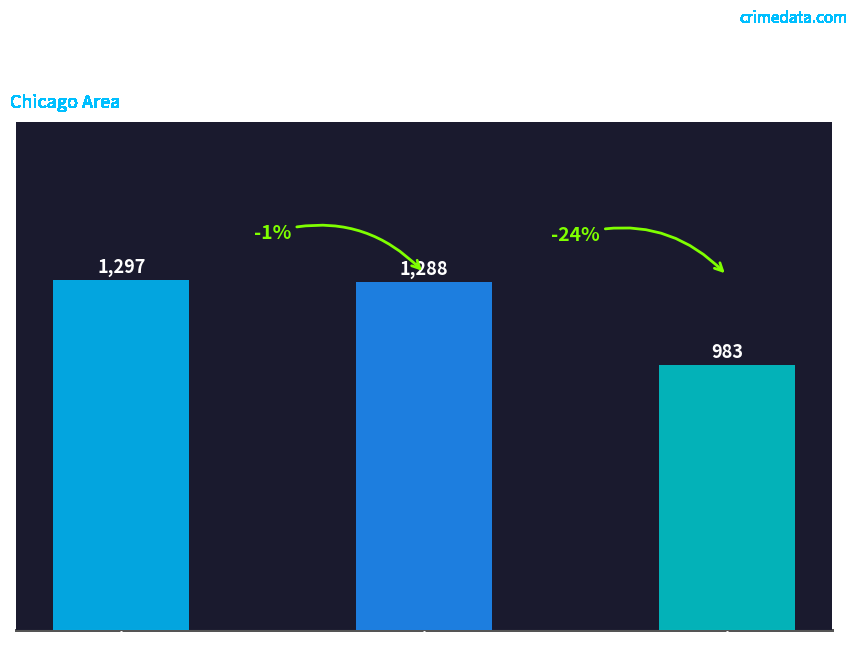

List the labels in order of value, smallest first.

2023, 2019, 2016